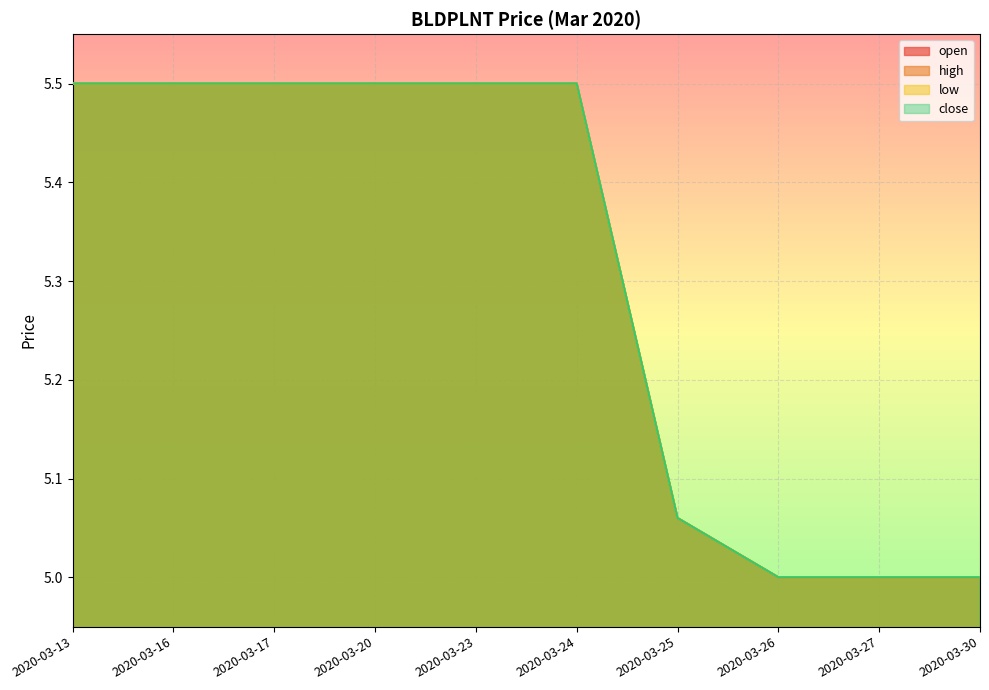

Reading right to left, what are all the values shown in this chart?

open: 2020-03-30=5.0	2020-03-27=5.0	2020-03-26=5.0	2020-03-25=5.1	2020-03-24=5.5	2020-03-23=5.5	2020-03-20=5.5	2020-03-17=5.5	2020-03-16=5.5	2020-03-13=5.5
high: 2020-03-30=5.0	2020-03-27=5.0	2020-03-26=5.0	2020-03-25=5.1	2020-03-24=5.5	2020-03-23=5.5	2020-03-20=5.5	2020-03-17=5.5	2020-03-16=5.5	2020-03-13=5.5
low: 2020-03-30=5.0	2020-03-27=5.0	2020-03-26=5.0	2020-03-25=5.1	2020-03-24=5.5	2020-03-23=5.5	2020-03-20=5.5	2020-03-17=5.5	2020-03-16=5.5	2020-03-13=5.5
close: 2020-03-30=5.0	2020-03-27=5.0	2020-03-26=5.0	2020-03-25=5.1	2020-03-24=5.5	2020-03-23=5.5	2020-03-20=5.5	2020-03-17=5.5	2020-03-16=5.5	2020-03-13=5.5